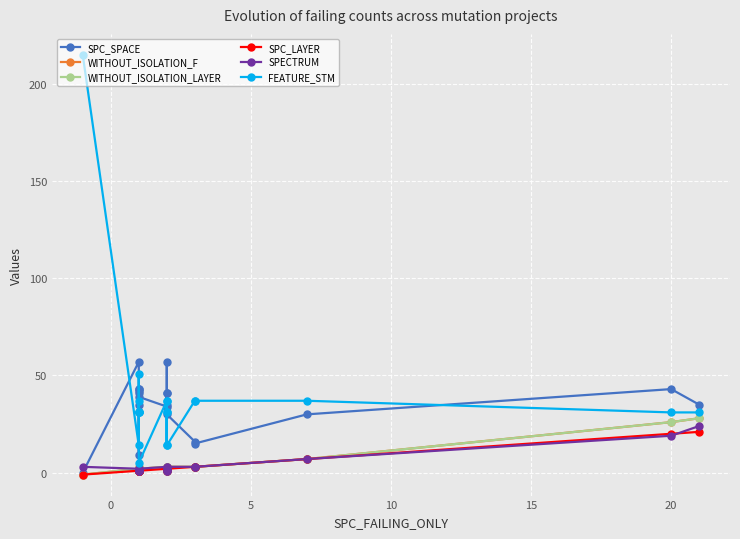

Rank the series by their maximum value, from lowest to highest.

SPC_LAYER, SPECTRUM, WITHOUT_ISOLATION_F, WITHOUT_ISOLATION_LAYER, SPC_SPACE, FEATURE_STM